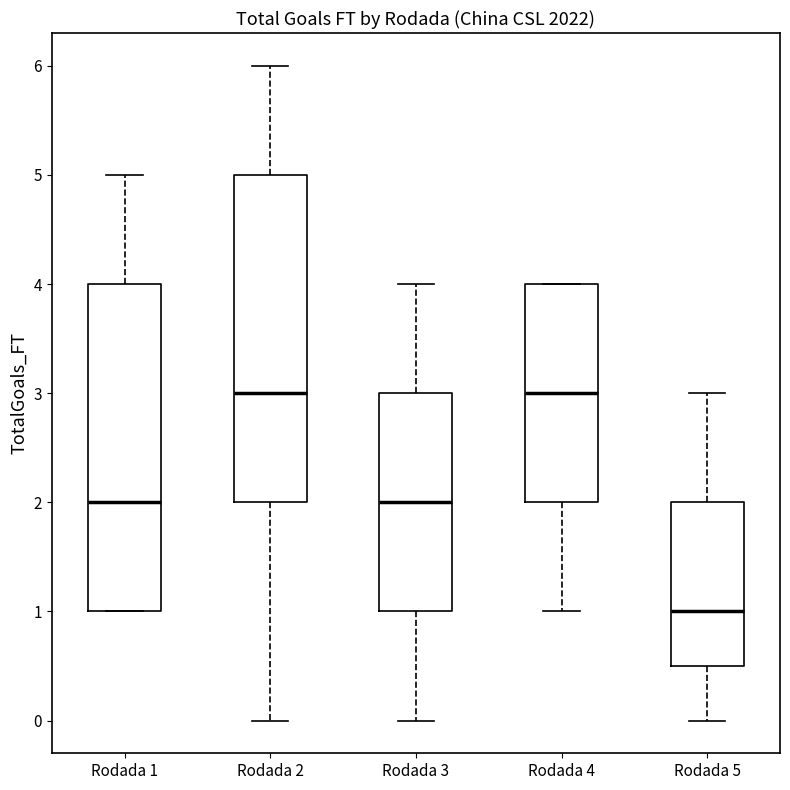

Reading left to right, transcribe this box plot: for each box, give where its median line is, the range the box spans, and where its two whiskers end, as read against the y-axis. The values are not printed on the chart, so give them approximately, as read against the axis.

Rodada 1: median 2.0, box 1.0 to 4.0, whiskers 1.0 to 5.0
Rodada 2: median 3.0, box 2.0 to 5.0, whiskers 0.0 to 6.0
Rodada 3: median 2.0, box 1.0 to 3.0, whiskers 0.0 to 4.0
Rodada 4: median 3.0, box 2.0 to 4.0, whiskers 1.0 to 4.0
Rodada 5: median 1.0, box 0.5 to 2.0, whiskers 0.0 to 3.0